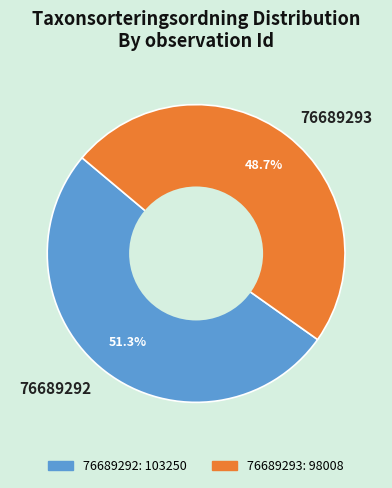

What is the ratio of the value at 76689293 to the value at 76689292?

0.9